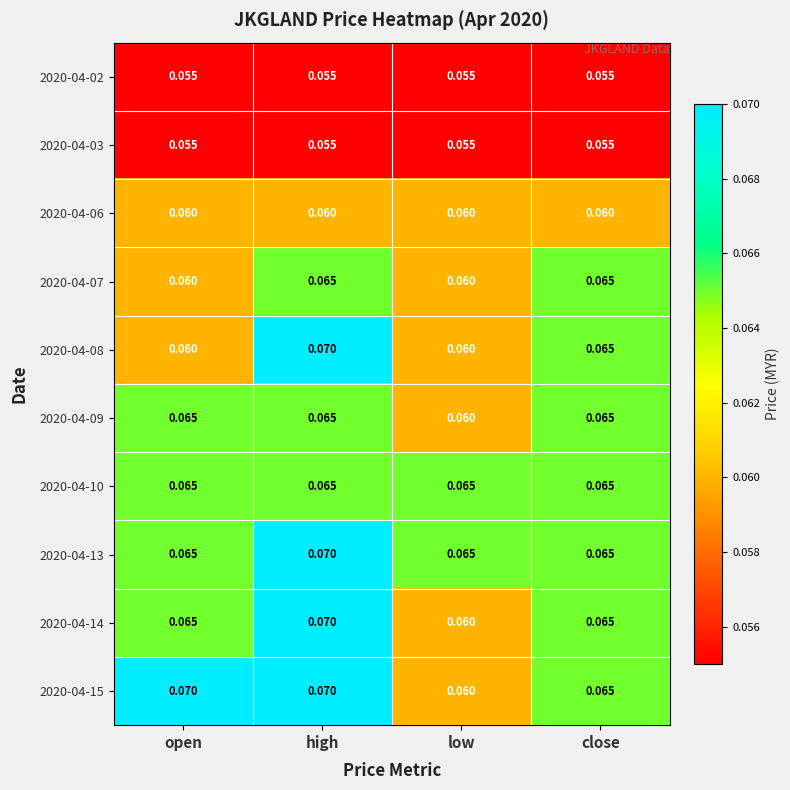

Where is 2020-04-09 nearest to the value 0?

low